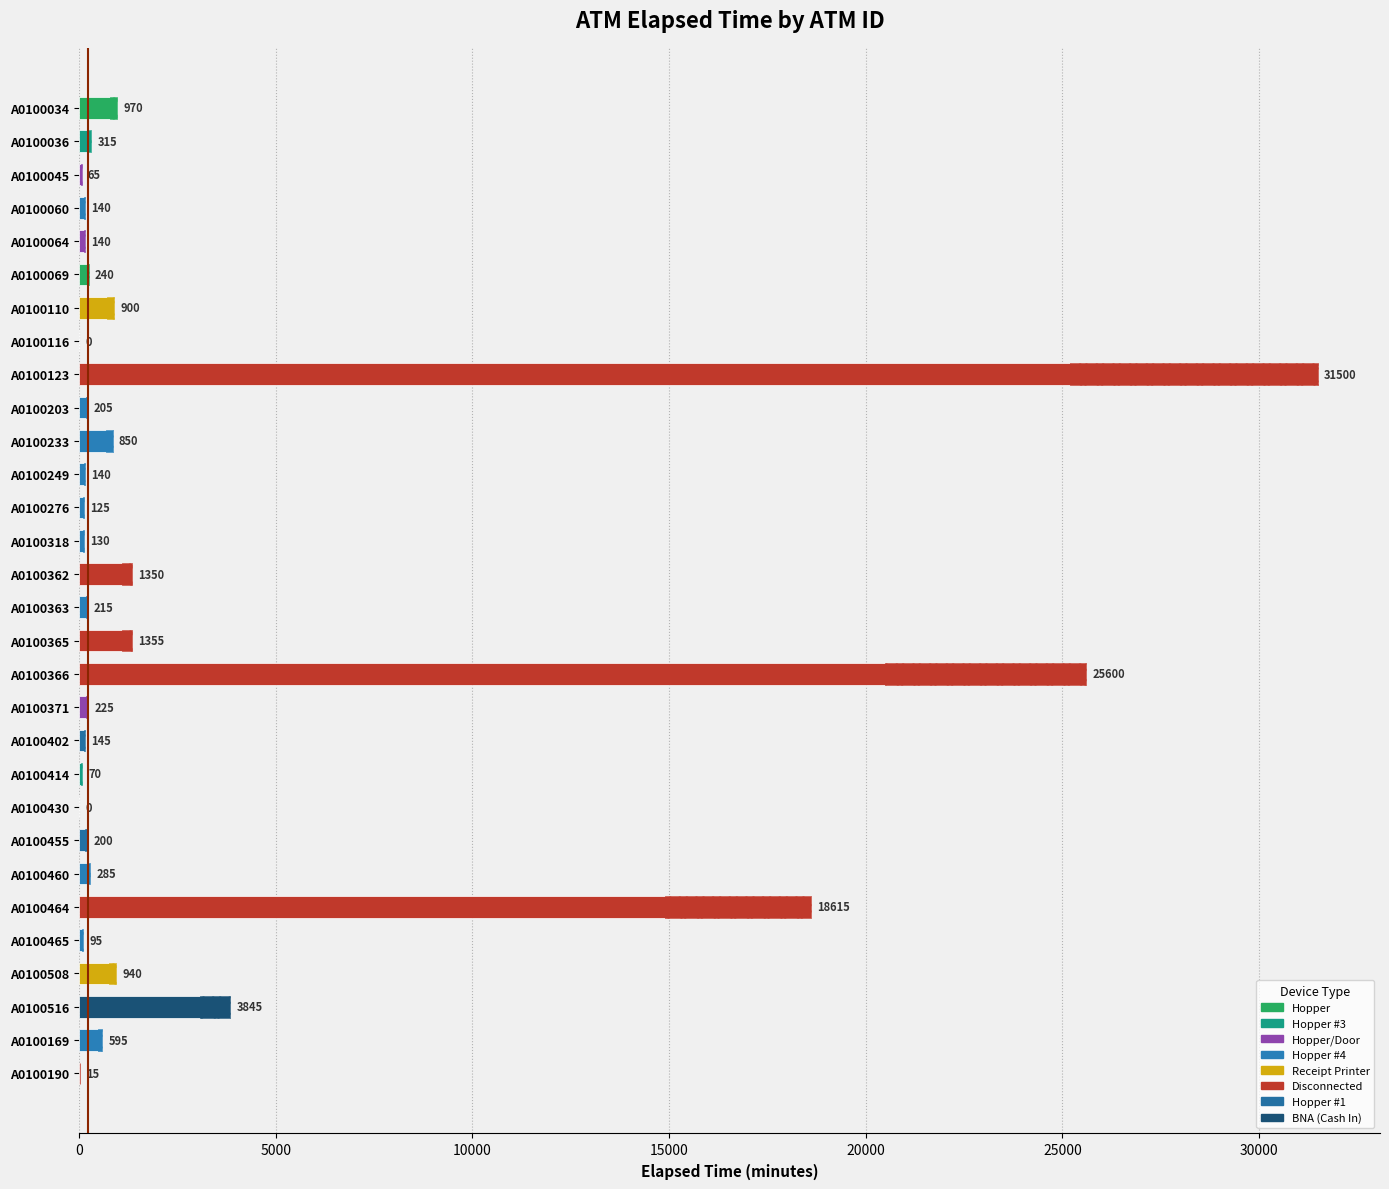

What is the difference between the second highest and second lowest values?

25600